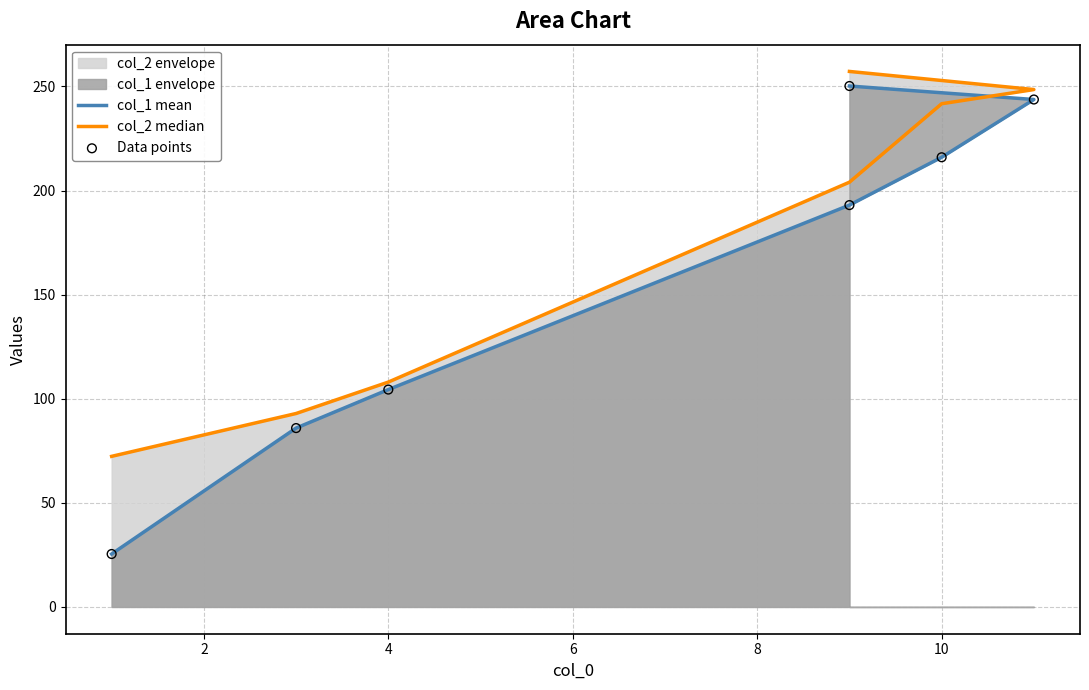

Which series has the largest total across all categories?

col_2 median